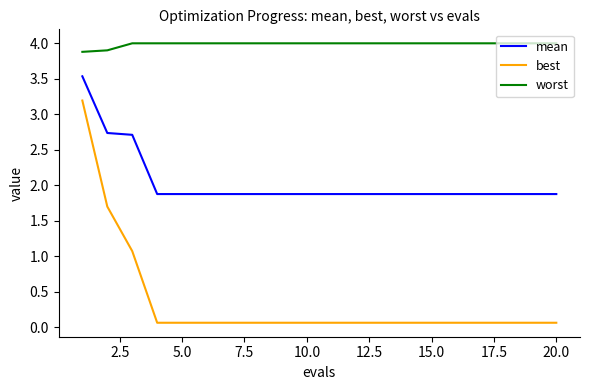

What is the difference between the second highest and second lowest values in the mean series?

0.9